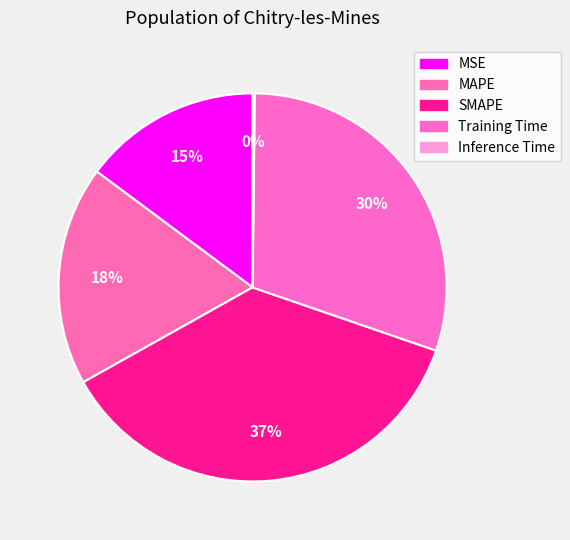

Rank the categories by value from highest to lowest.

SMAPE, Training Time, MAPE, MSE, Inference Time